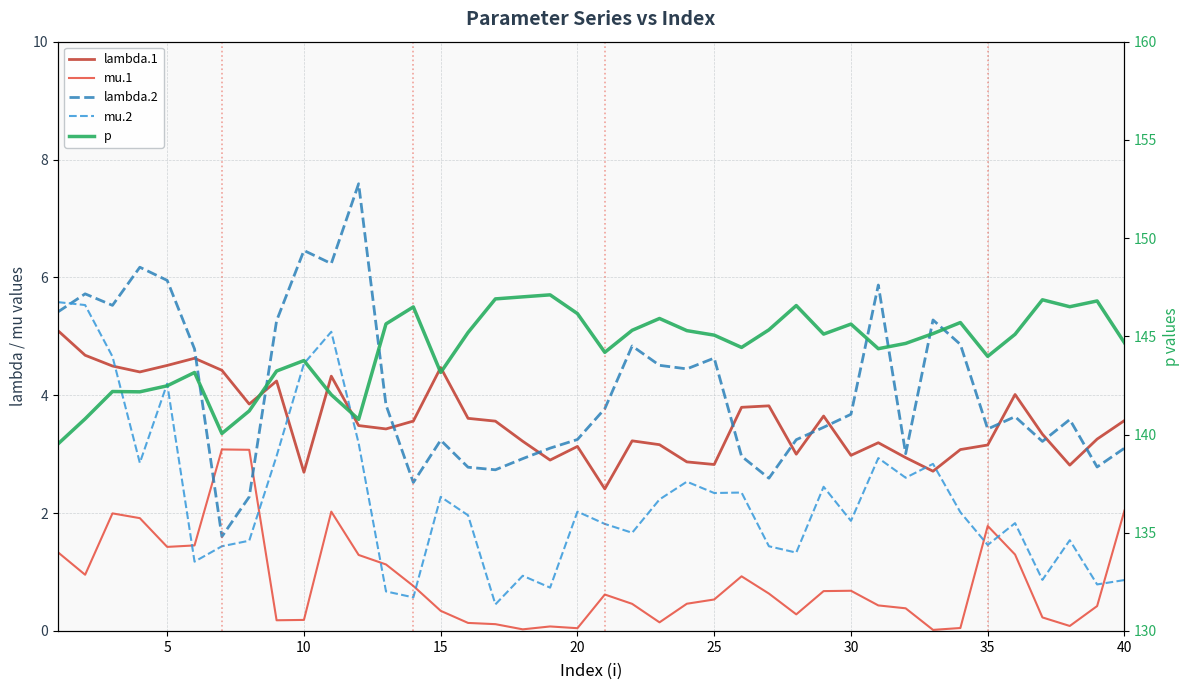

Does the chart have visible grid lines?

Yes